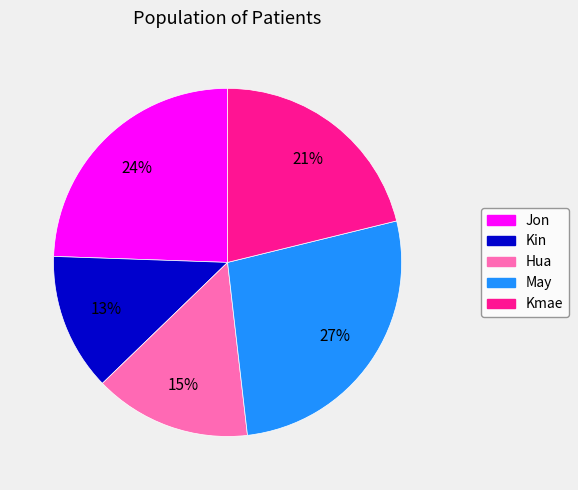

Combined, do Kmae and May account for over 50%?

No